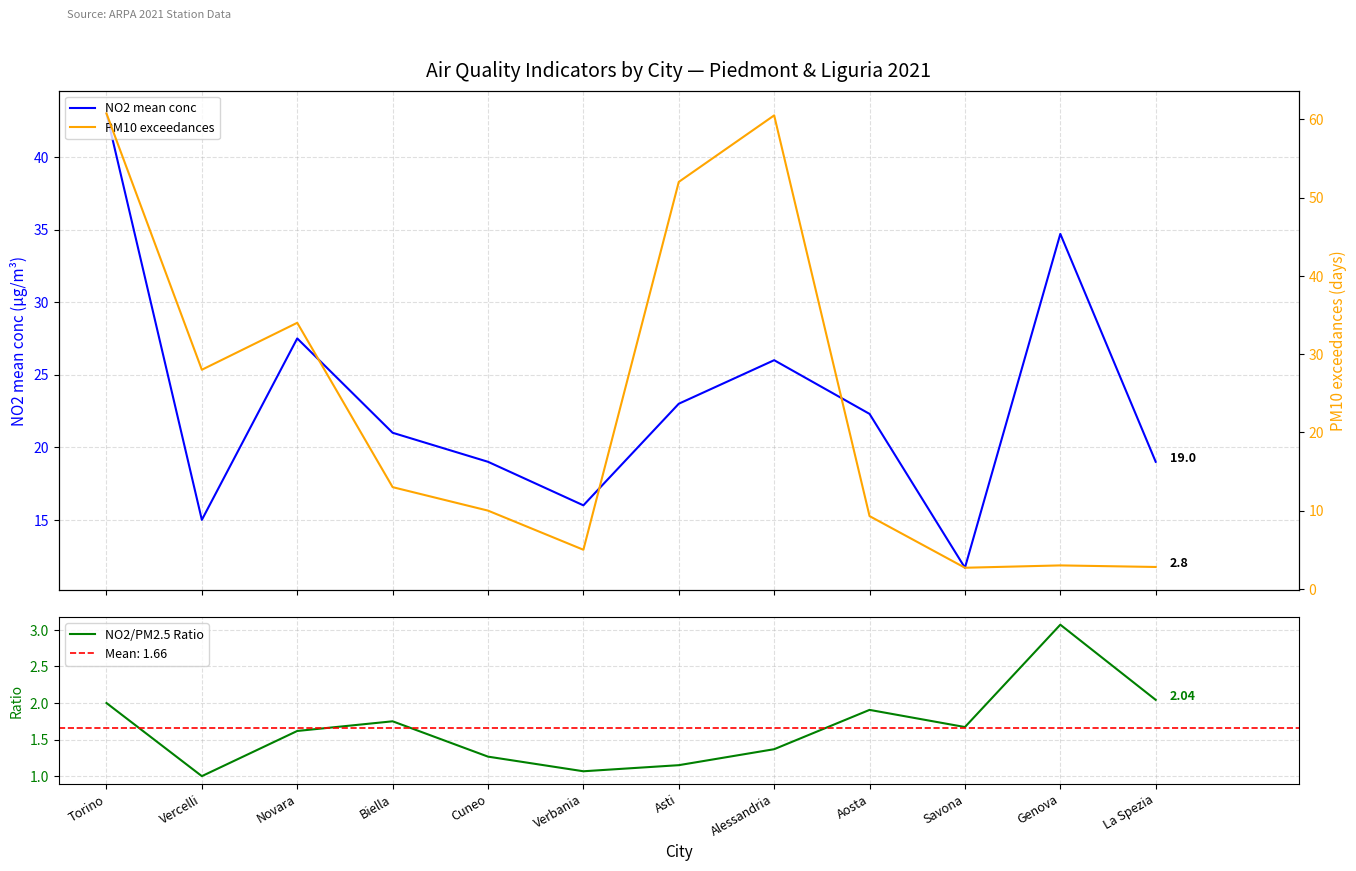

What is the approximate value of NO2/PM2.5 Ratio at Asti?

1.1